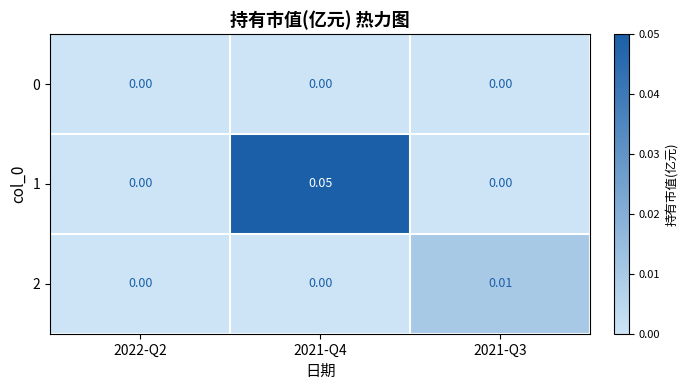

Is the value of 1 at 2021-Q4 greater than the value of 2 at 2022-Q2?

Yes